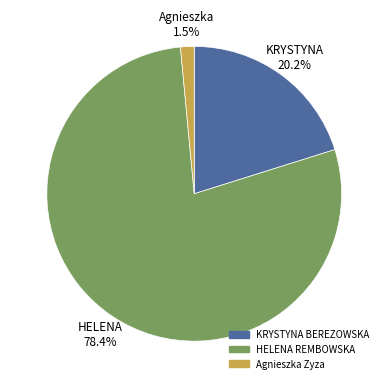

Which category has the smallest portion of the pie?

Agnieszka Zyza